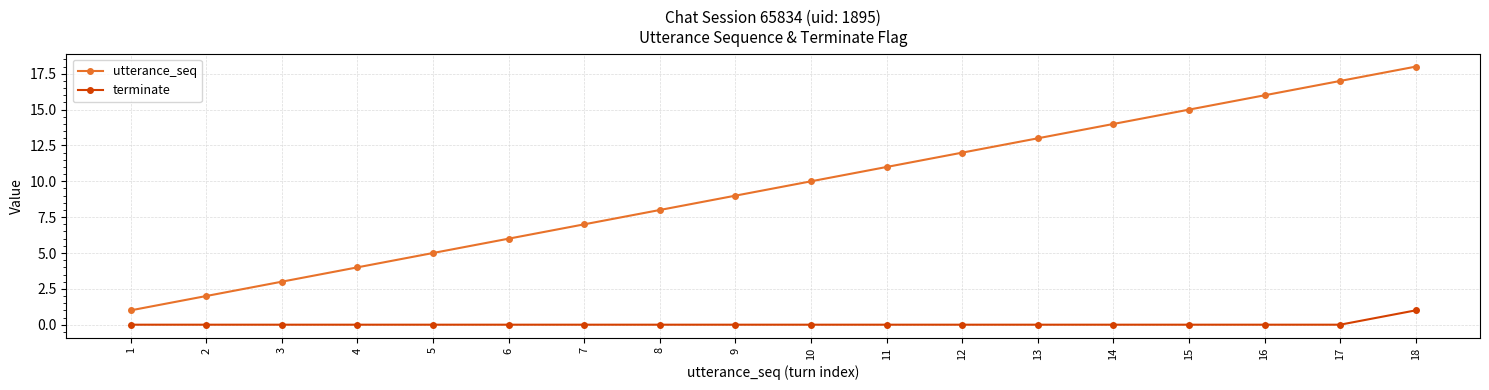

What is the greatest value displayed?

18